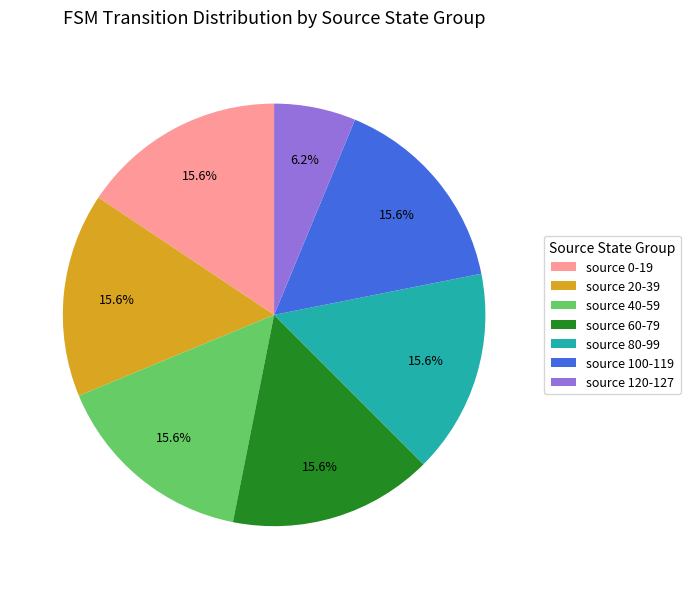

Count the number of slices in the pie.

7